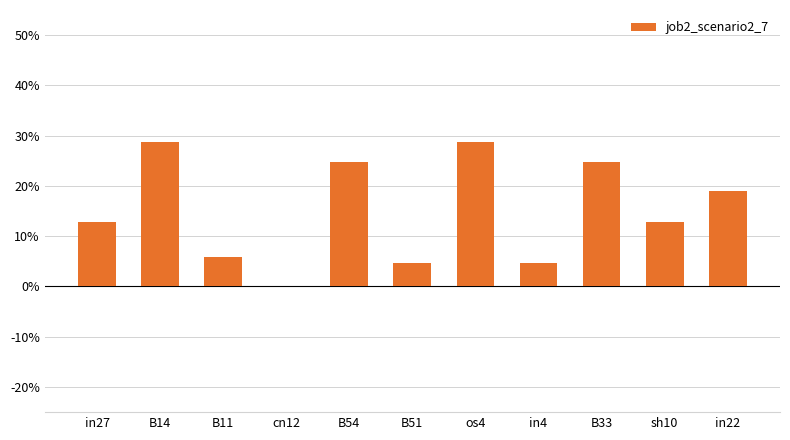

Are the bars horizontal?

No